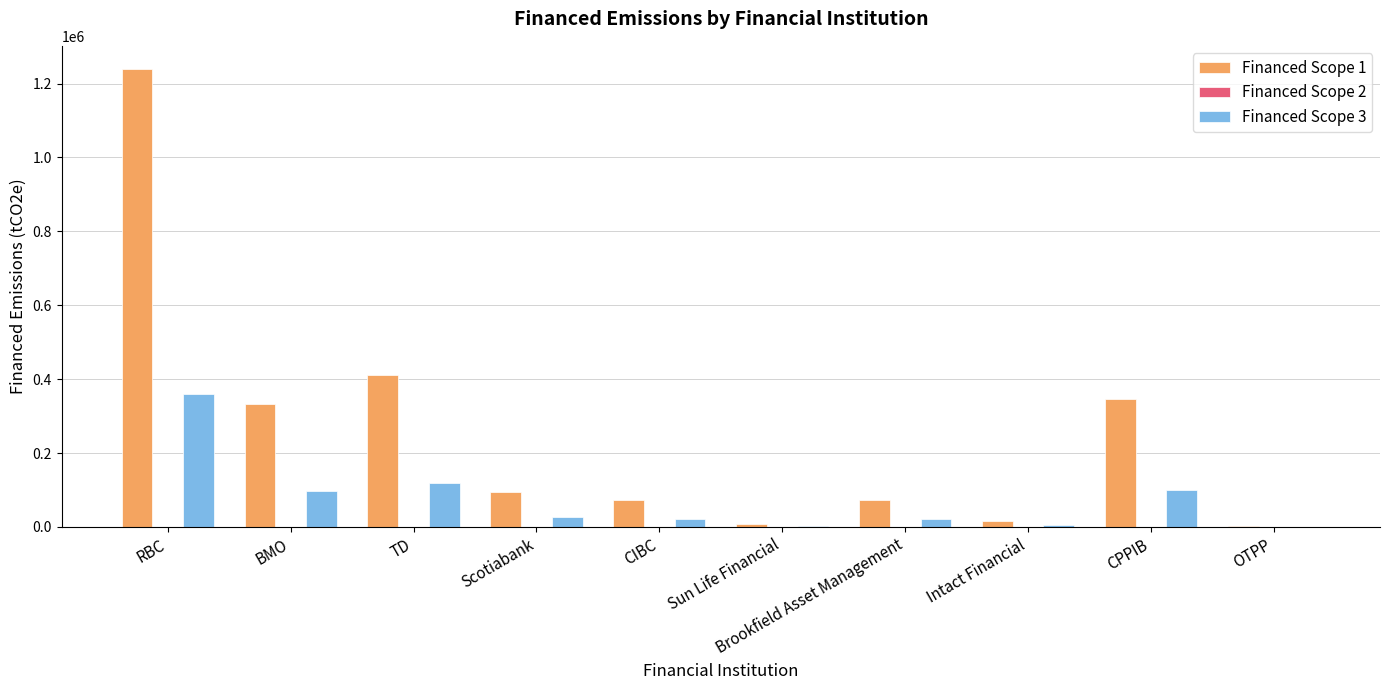

What is the sum of all Financed Scope 1 values?

2594042.3